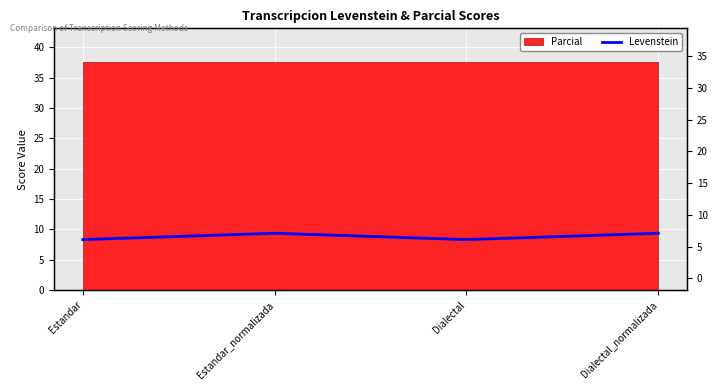

Where is the first local minimum?

Dialectal